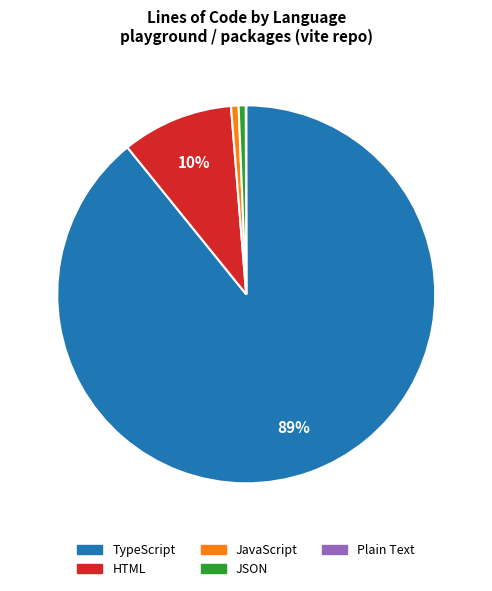

Is there a majority slice in this chart?

Yes